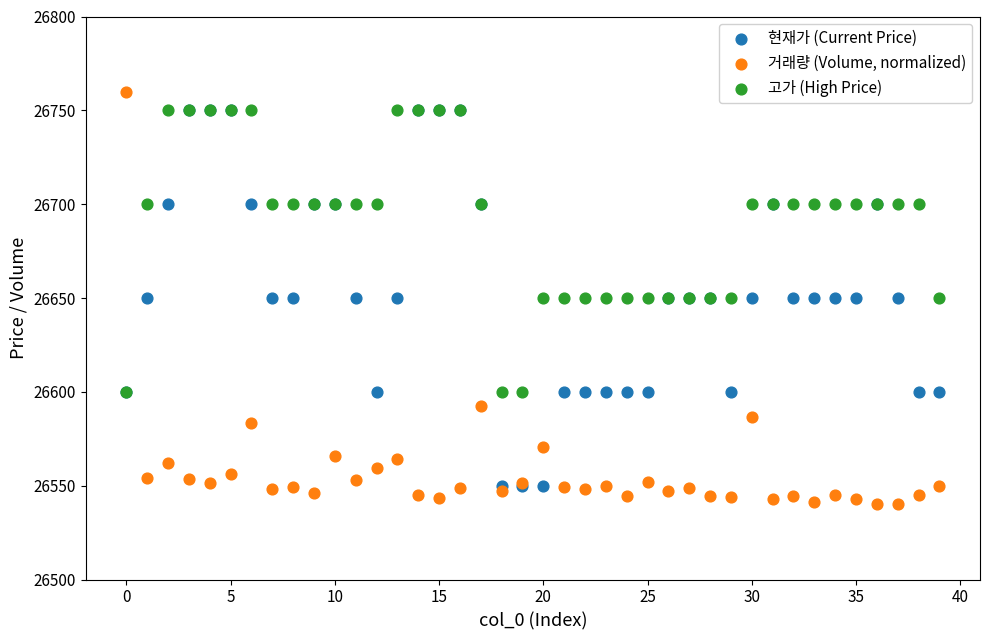

What are all the series names shown in the legend?

현재가 (Current Price), 거래량 (Volume, normalized), 고가 (High Price)